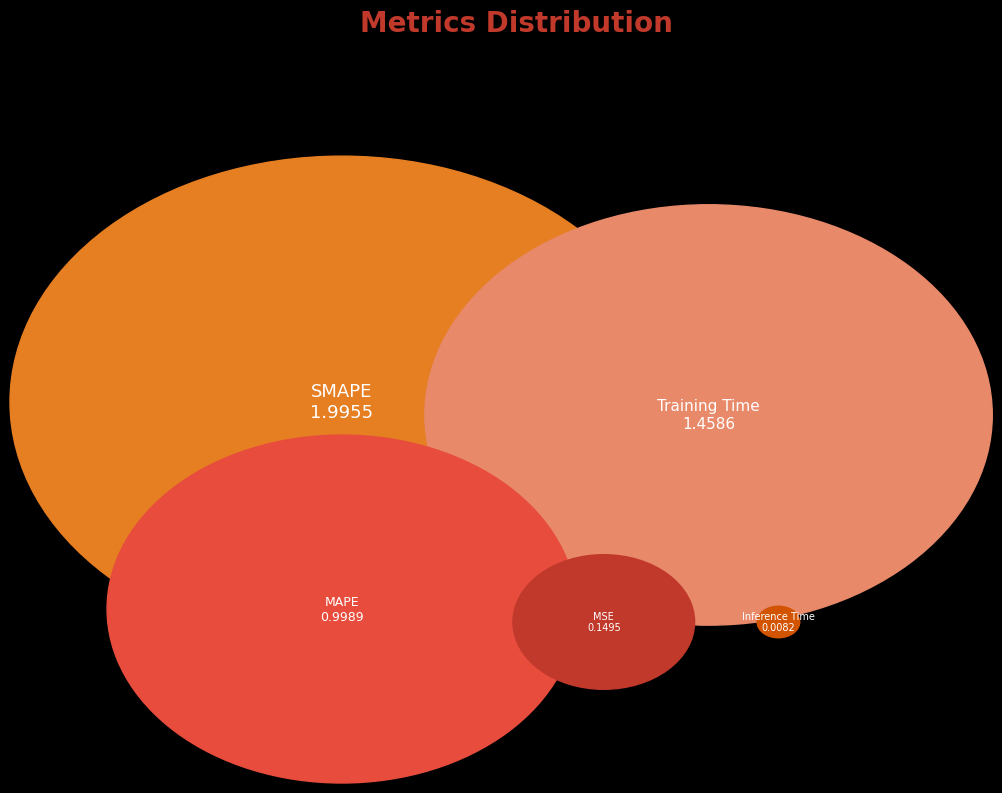

What percentage is the MSE slice, to the nearest percent?

3%